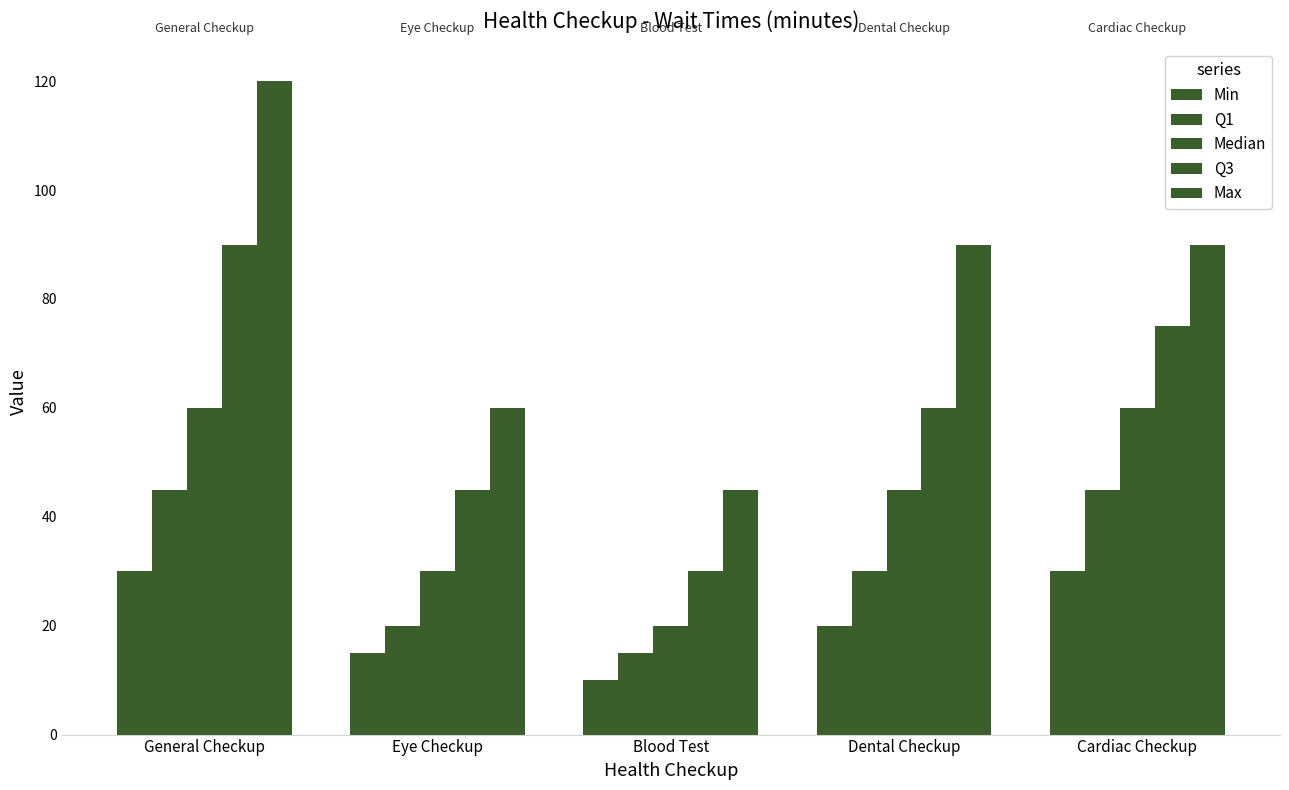

How many values in the Q3 series are below 60?

2